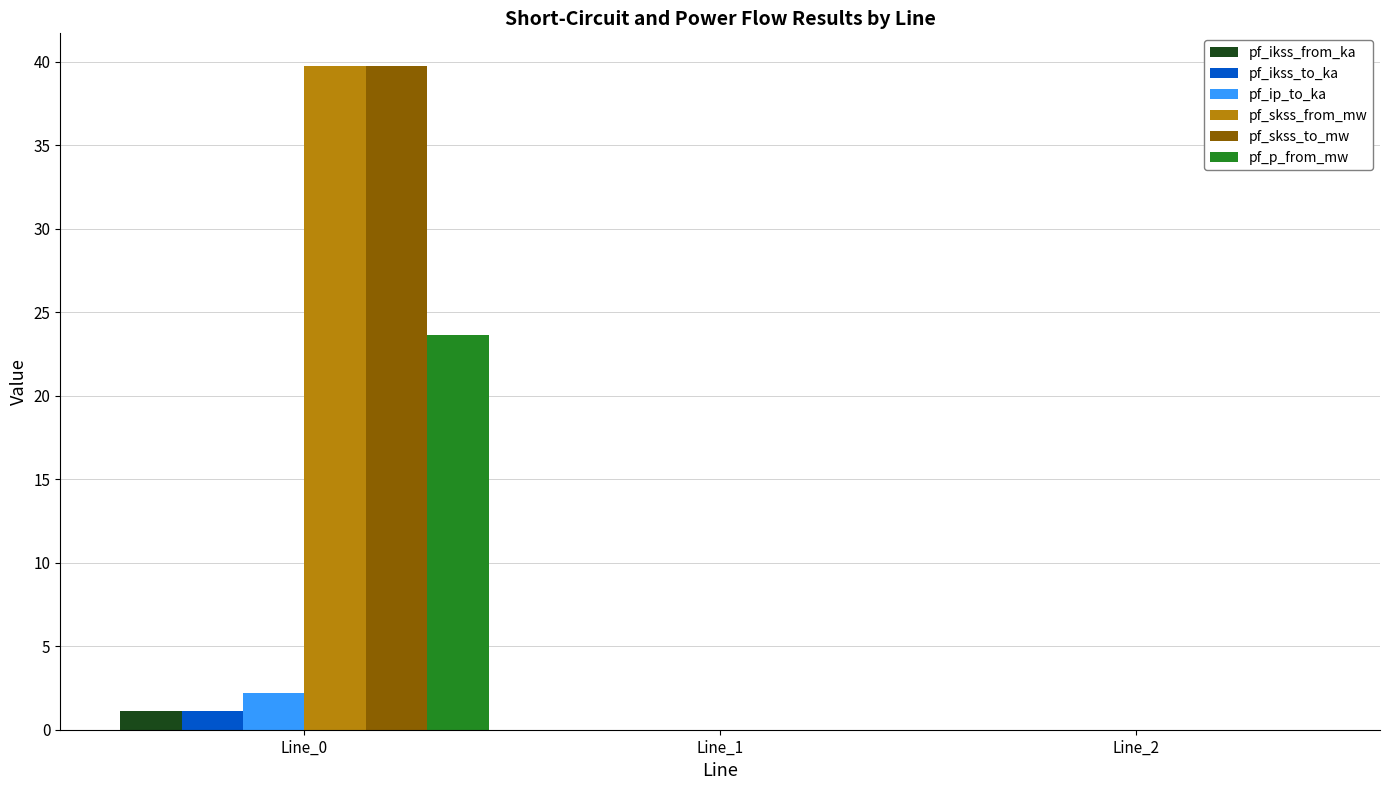

True or false: pf_skss_from_mw has a value of 69.2 at Line_0.

False